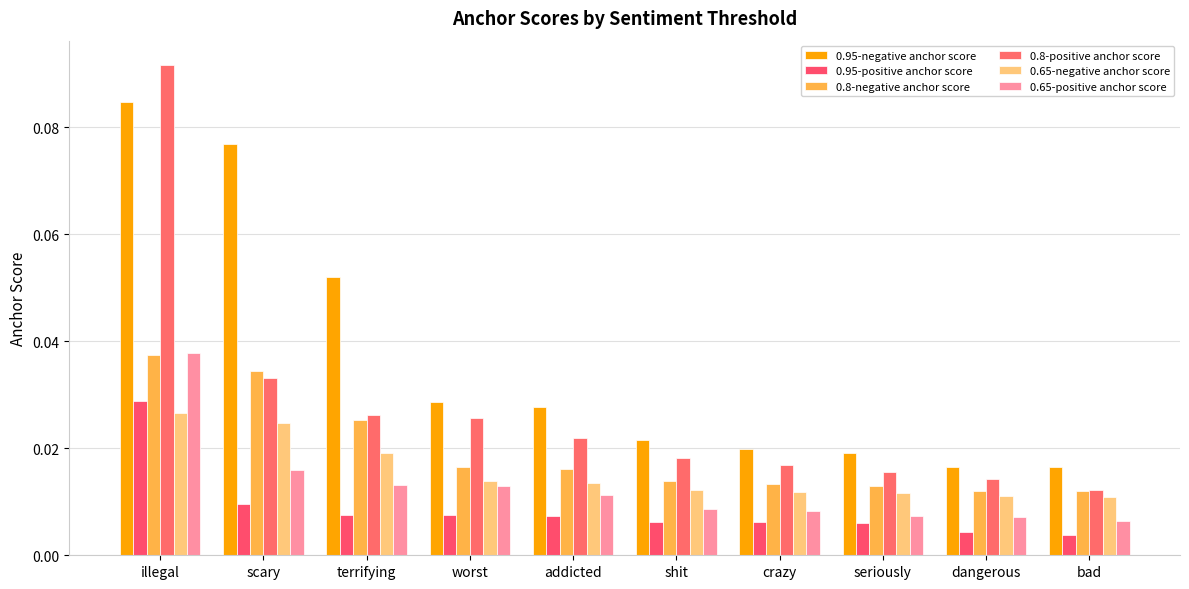

The value of 0.65-positive anchor score at scary is 0.0. True or false?

False